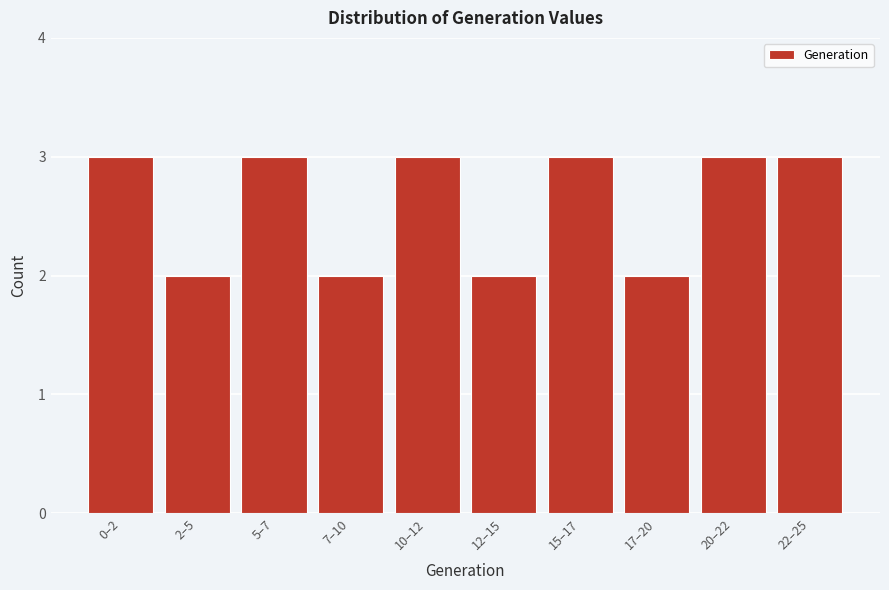

Reading left to right, what are all the values shown in this chart?

3	2	3	2	3	2	3	2	3	3